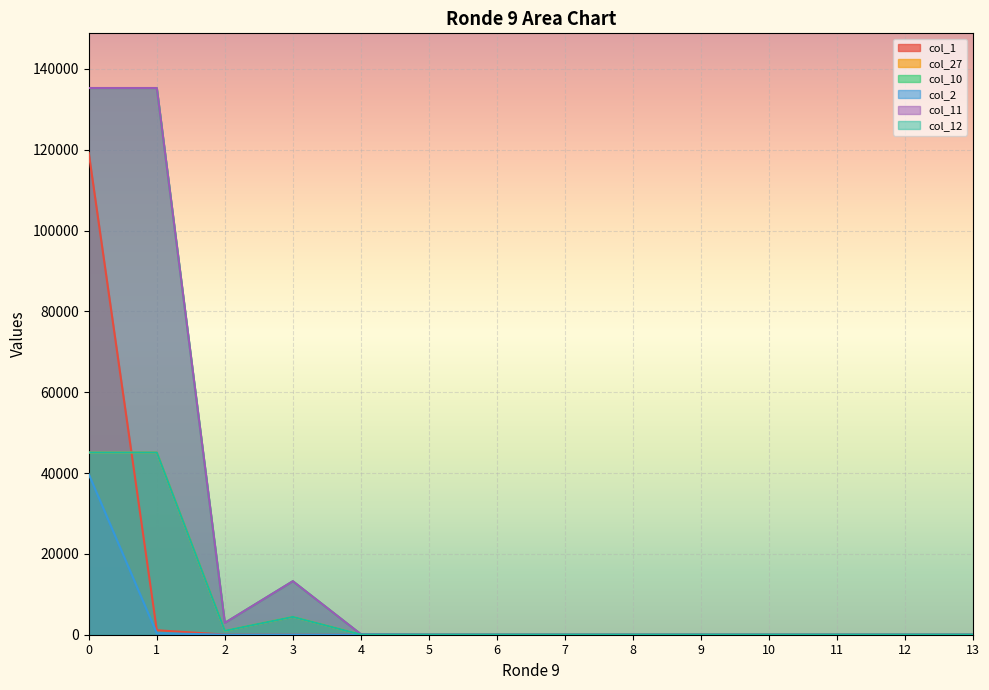

What is the total value across all series at 6?

35